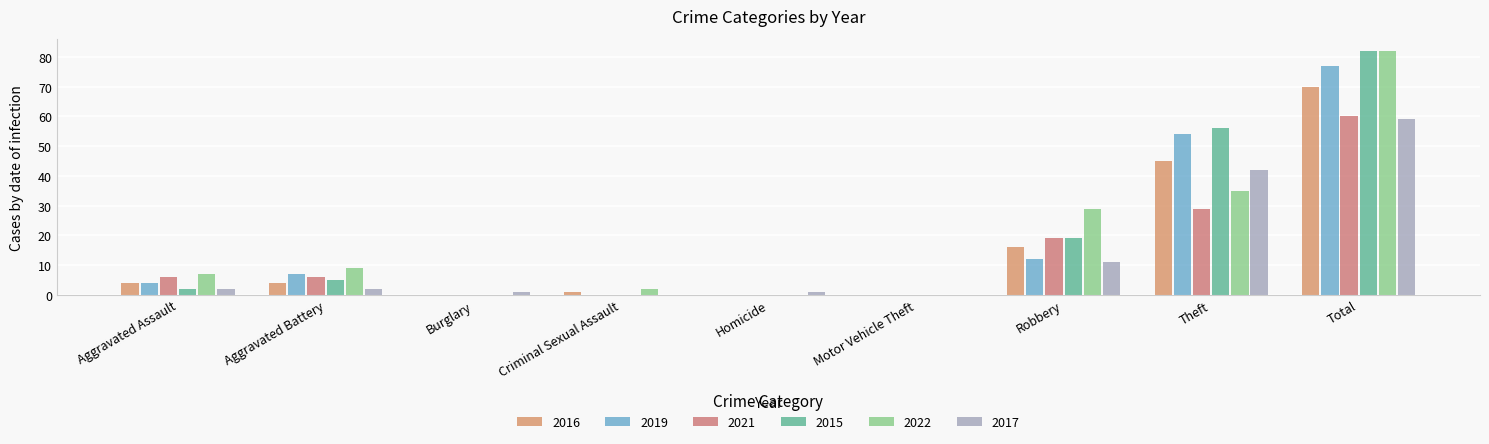

How many categories are shown in the chart?

9